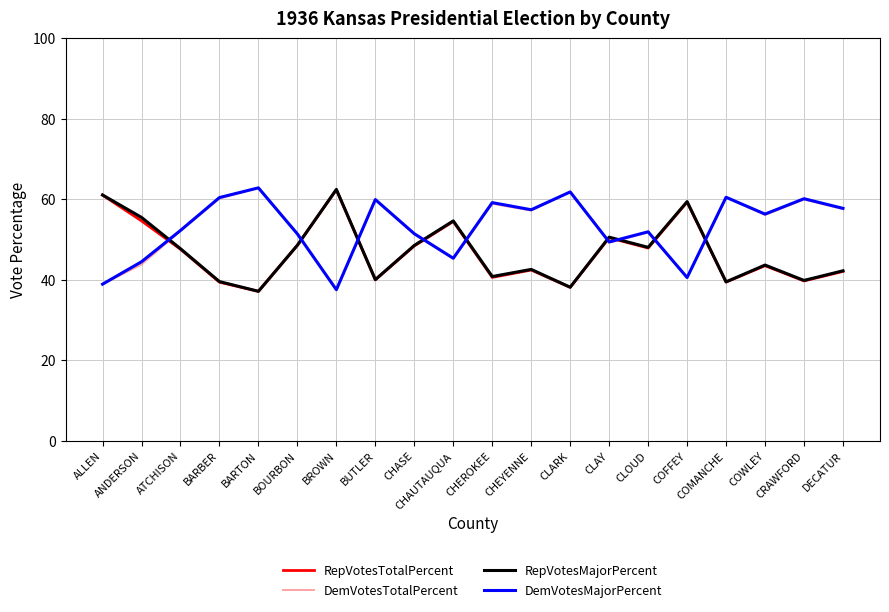

Does the chart have visible grid lines?

Yes